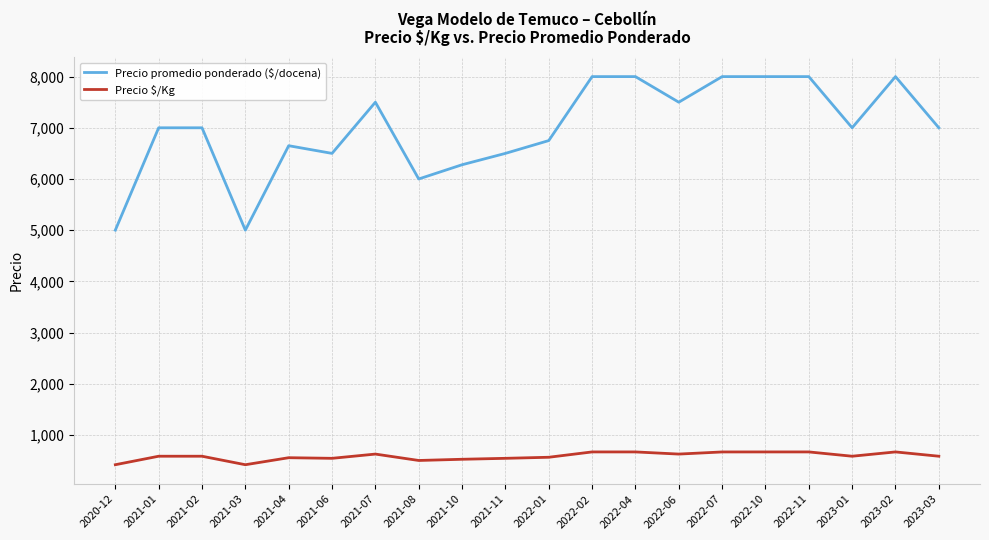

Between 2021-02 and 2022-10, which series saw the biggest shift?

Precio promedio ponderado ($/docena)